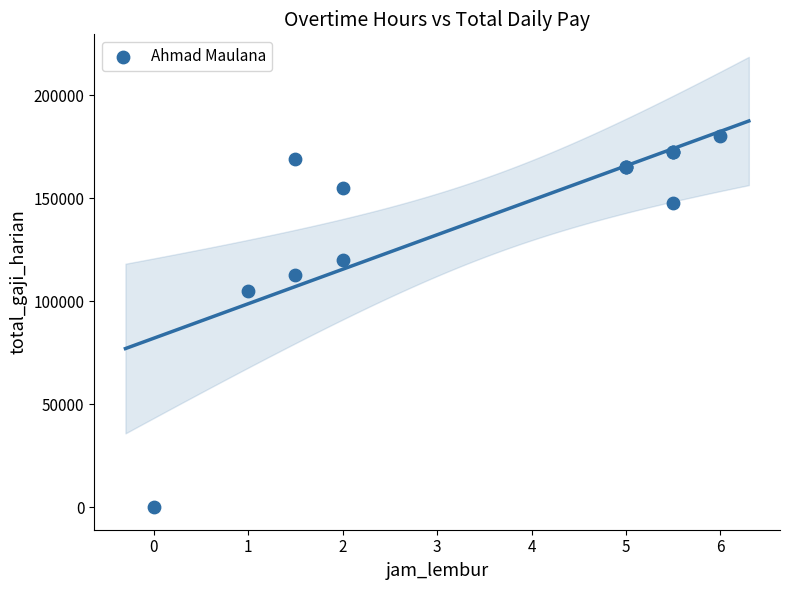

What Y value in the scatter plot is closest to 90000?

105000